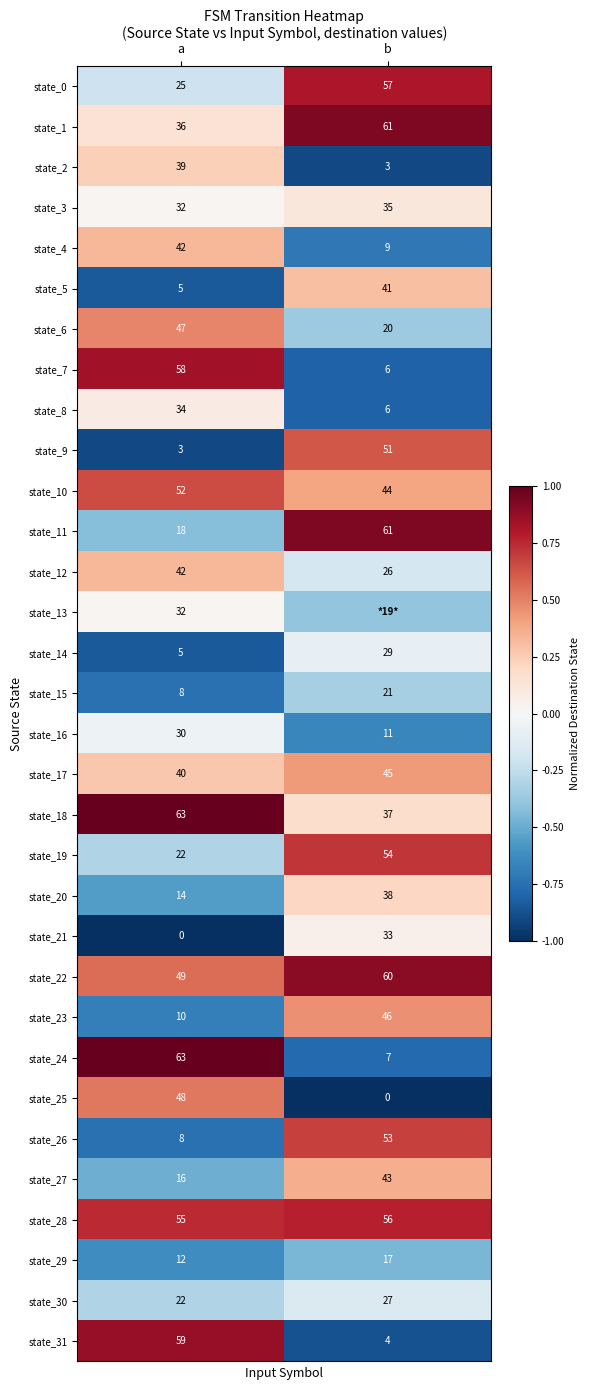

At which category does the chart reach its peak across all series?

a